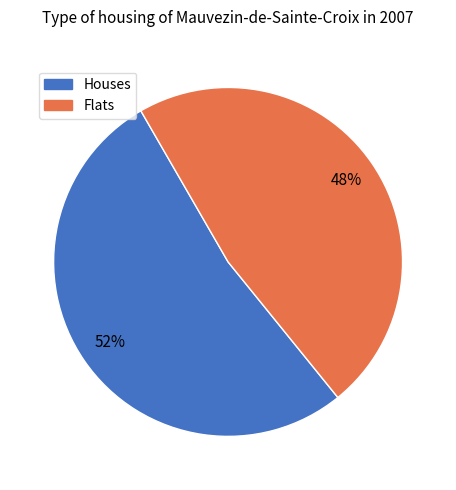

Is there any slice that represents more than half of the pie?

Yes